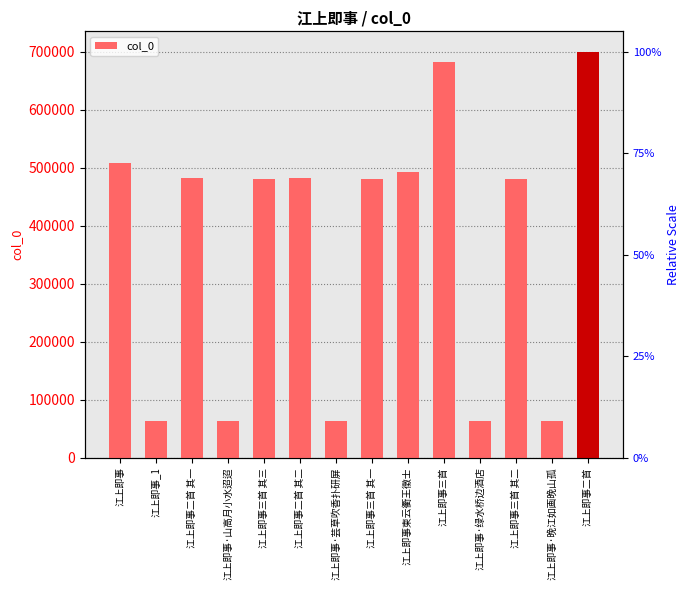

Which has a higher value, 江上即事_1 or 江上即事·山高月小水迢迢?

江上即事·山高月小水迢迢